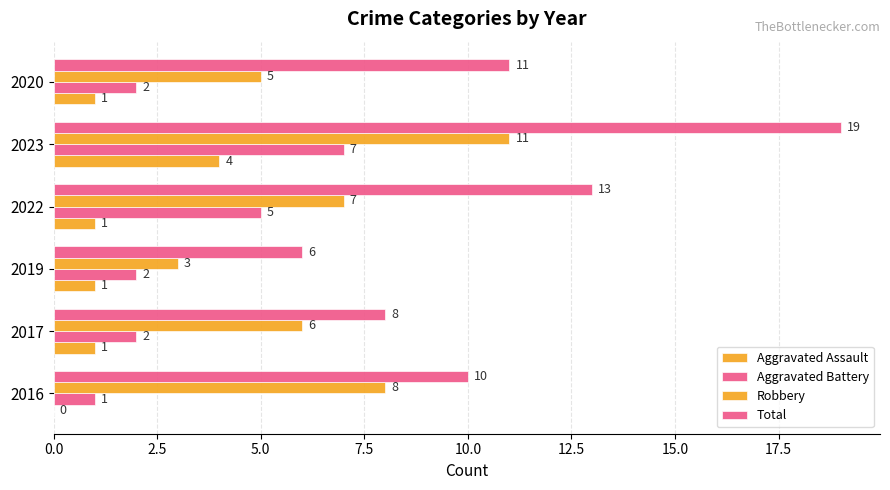

At how many categories does at least one series exceed 9?

4